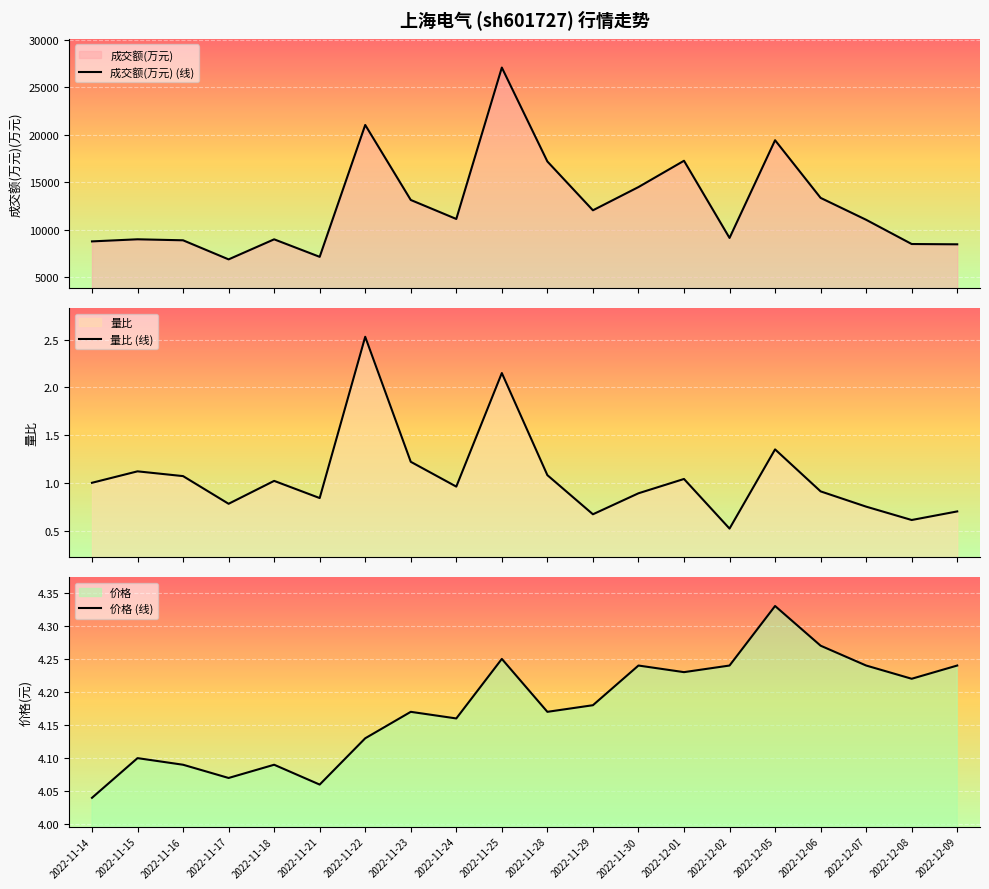

At which label does 成交额(万元) (线) first exceed 11146?

2022-11-22